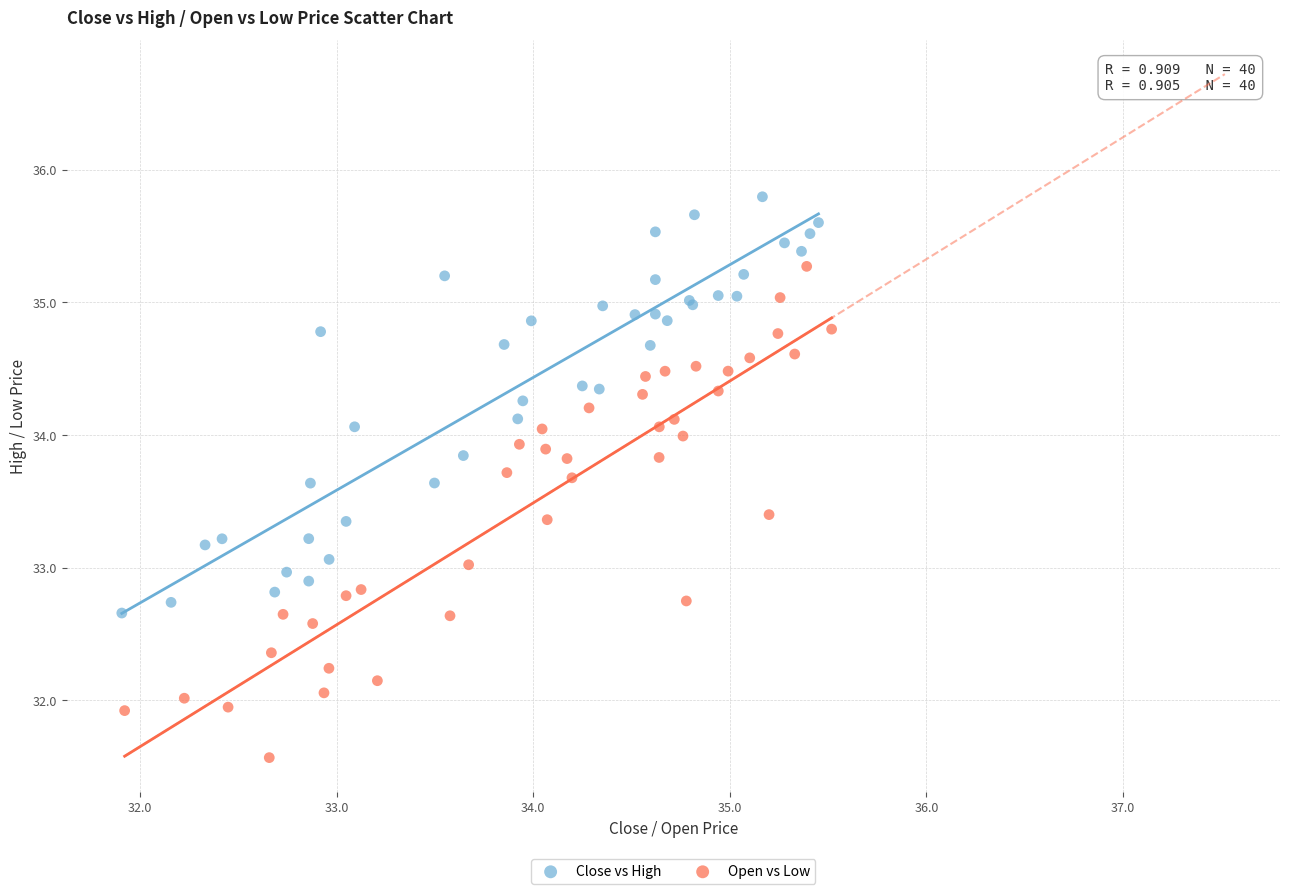

Which series has the widest spread of Y values?

Open vs Low